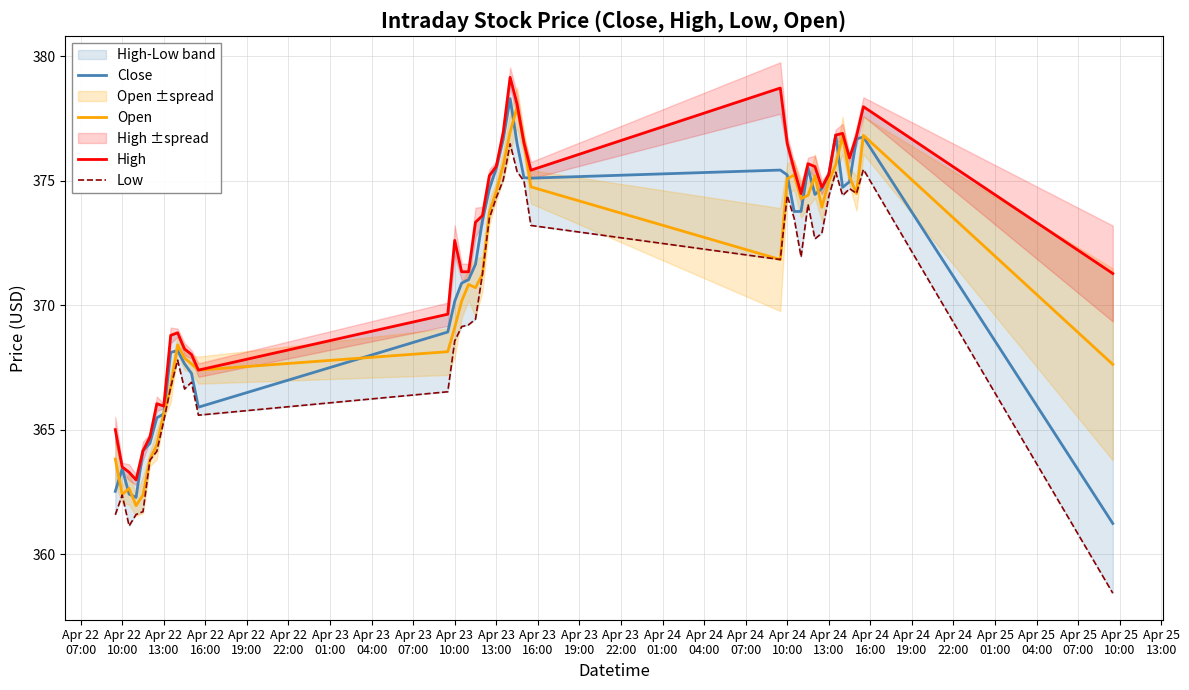

What is the lowest value of the Open series?

361.9